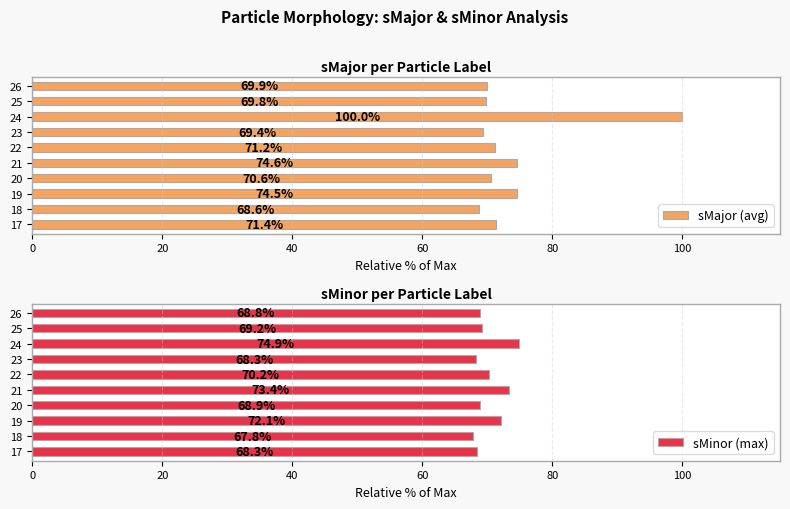

True or false: sMajor (avg) has a value of 74.6 at 21.

True